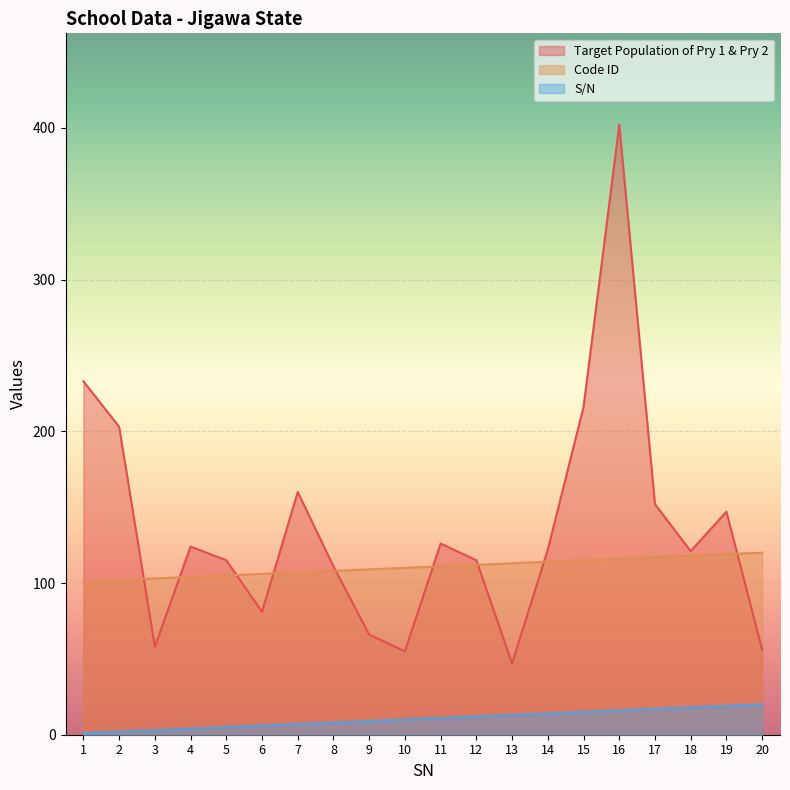

What is the sum of the S/N values at 17 and 2?

19